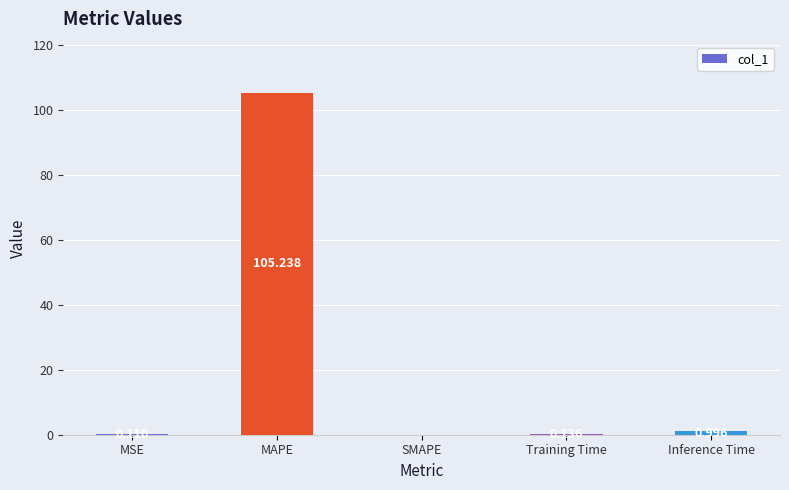

Between Inference Time and MAPE, which is larger?

MAPE